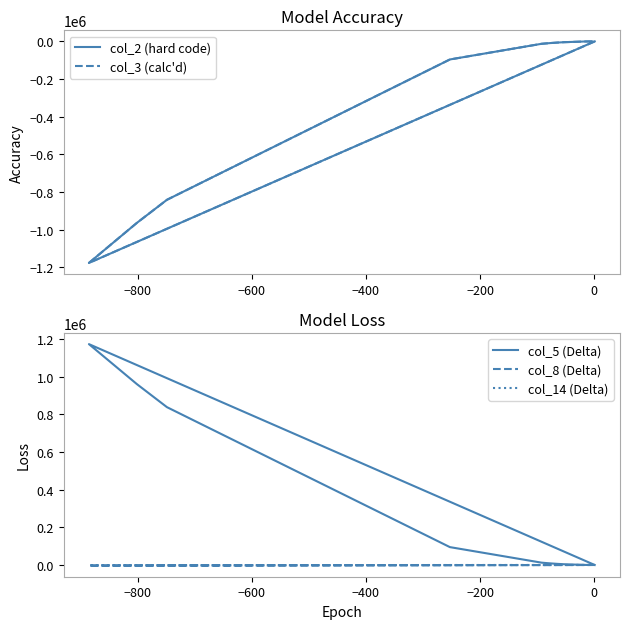

Does the chart have visible grid lines?

No